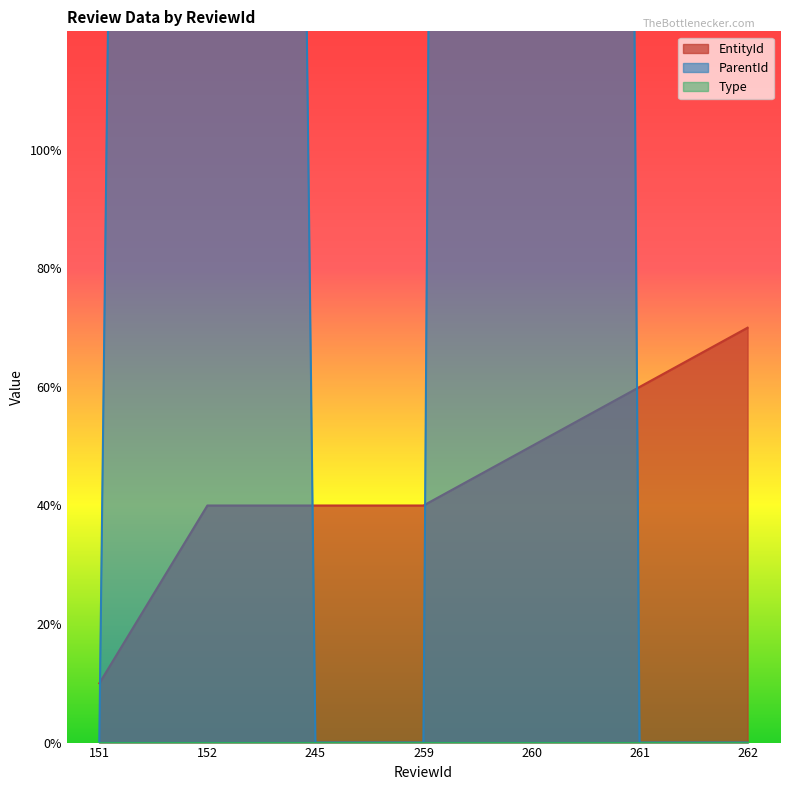

How many EntityId values are between 4 and 6?

5